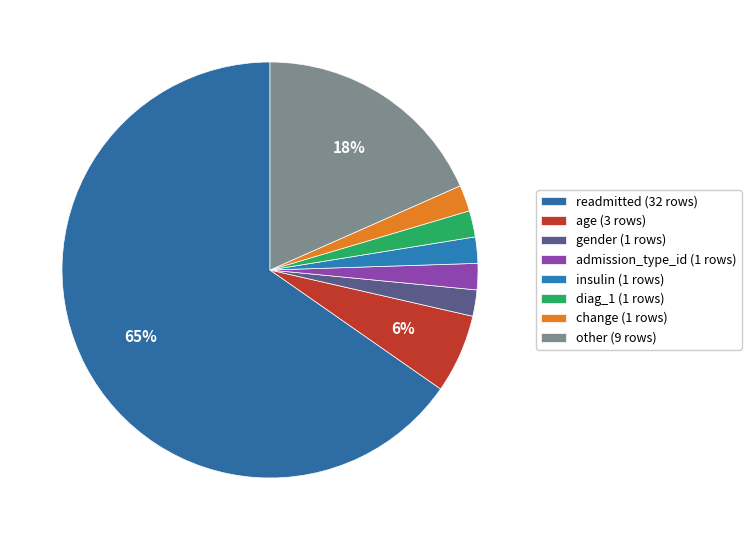

How many slices are in this pie chart?

8